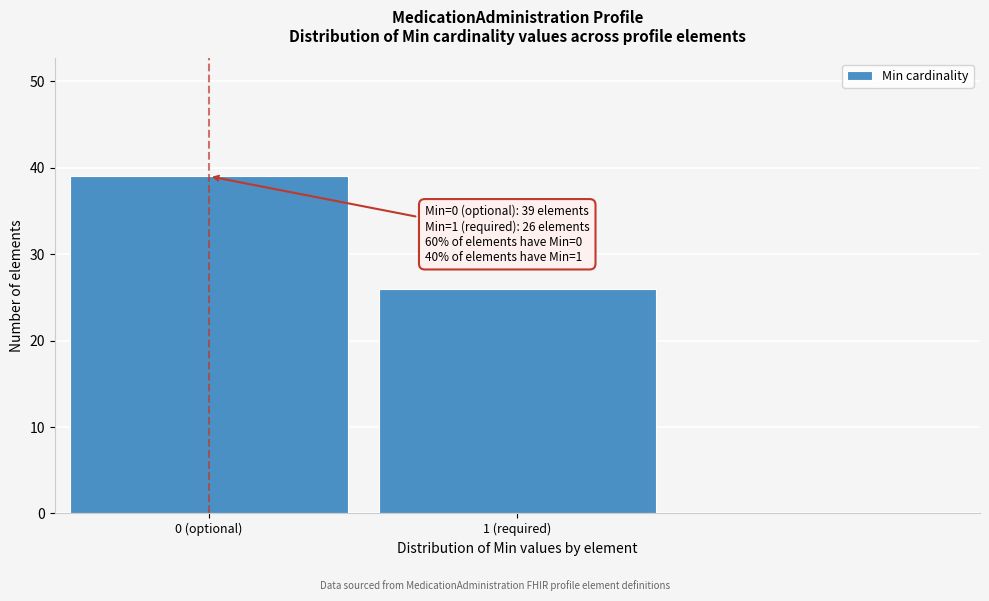

Reading left to right, what are all the values shown in this chart?

0 (optional)=39	1 (required)=26